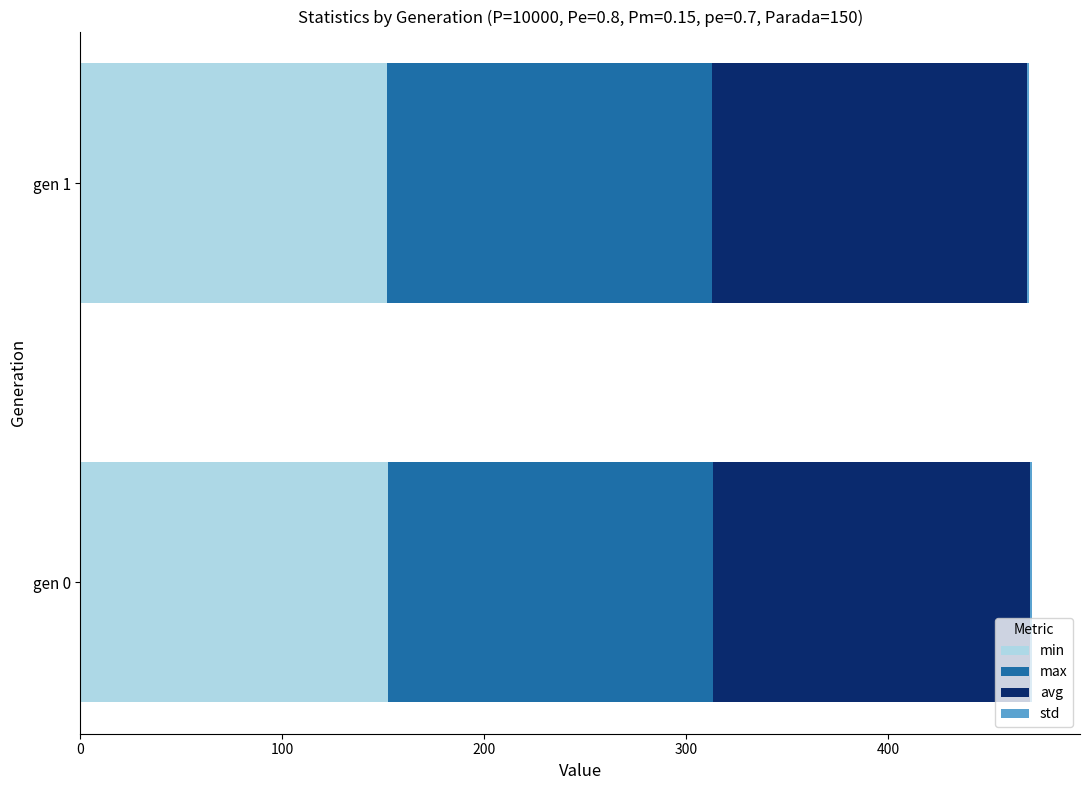

True or false: min has a value of 79.5 at gen 0.

False